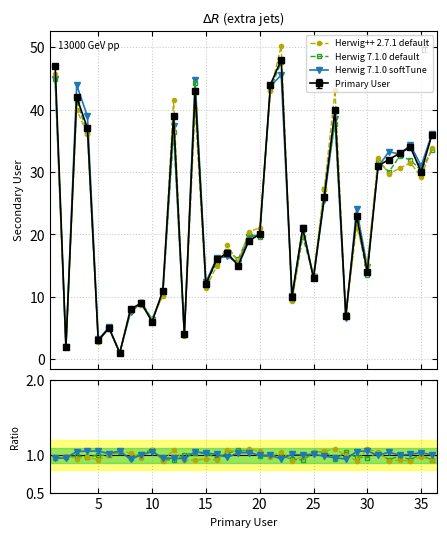

Which series ends up on top after the final intersection of Herwig 7.1.0 default and Herwig 7.1.0 softTune?

Herwig 7.1.0 softTune